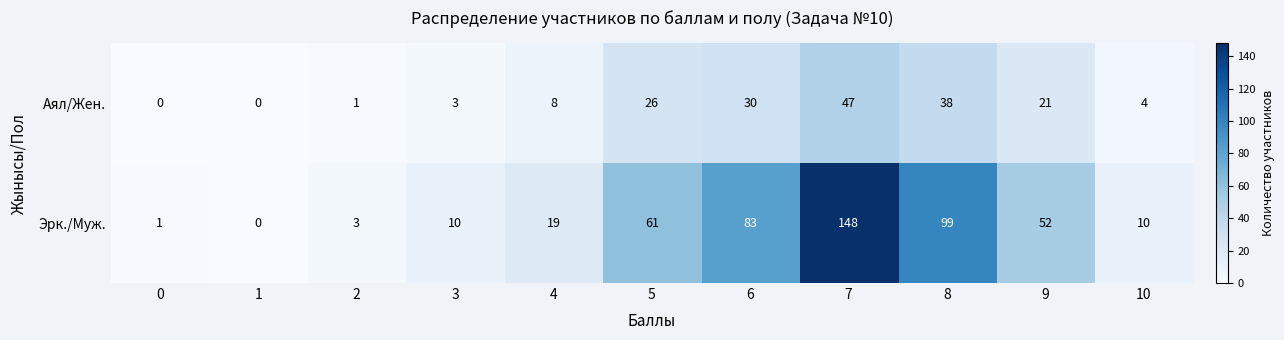

What is the total value across all series at 7?

195